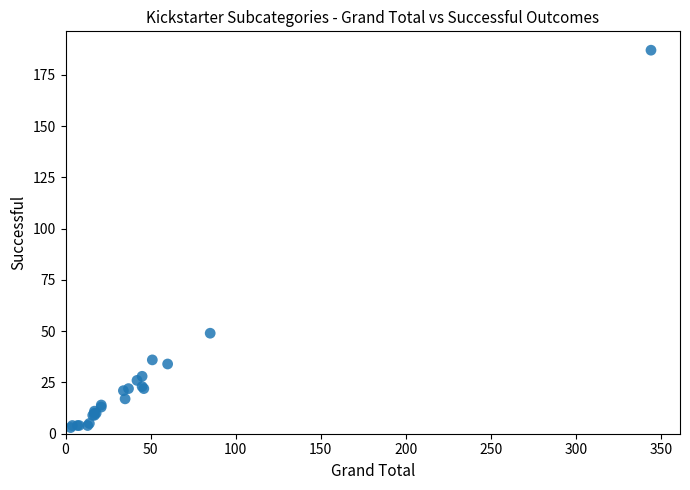

What Y value in the scatter plot is closest to 95?

49